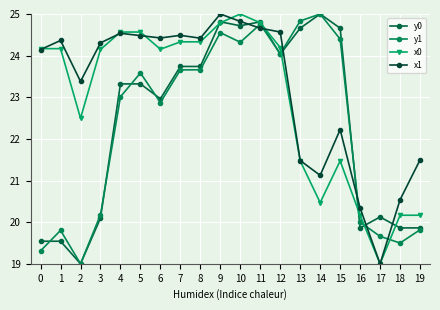

Between which two adjacent categories do y1 and x0 first intersect?

12 and 13